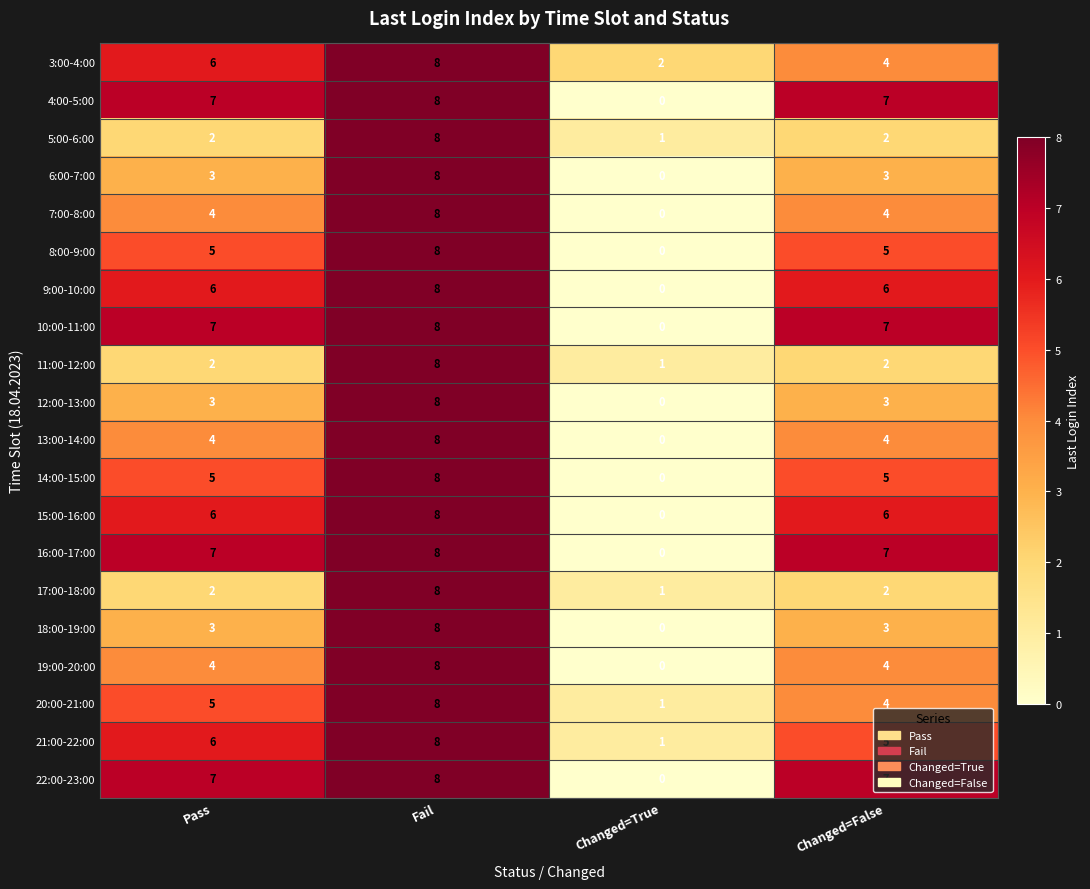

The 17:00-18:00 series shows 1 at Changed=True. True or false?

True